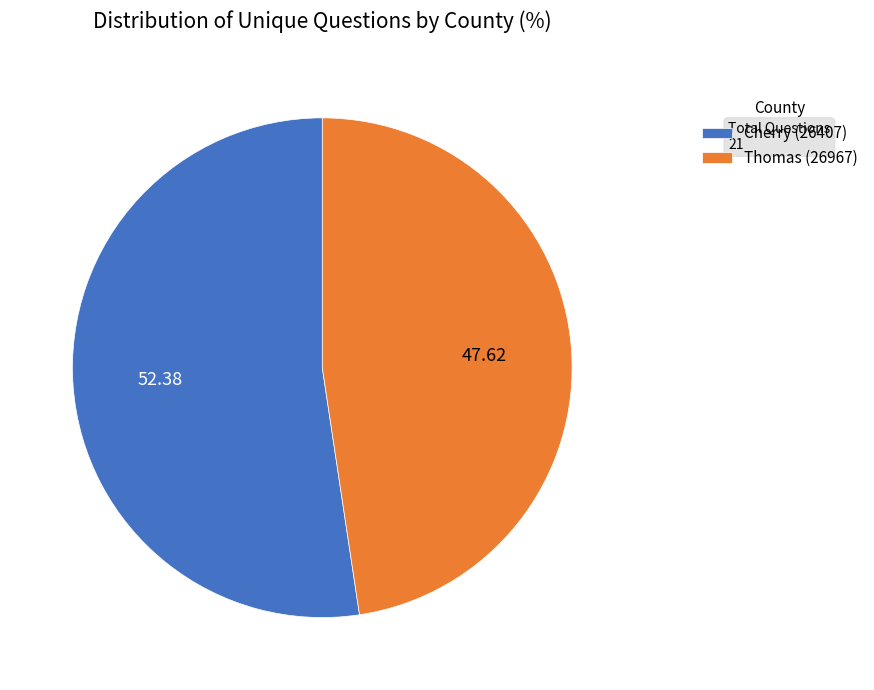

Do Thomas (26967) and Cherry (26407) together represent more than half of the pie?

Yes